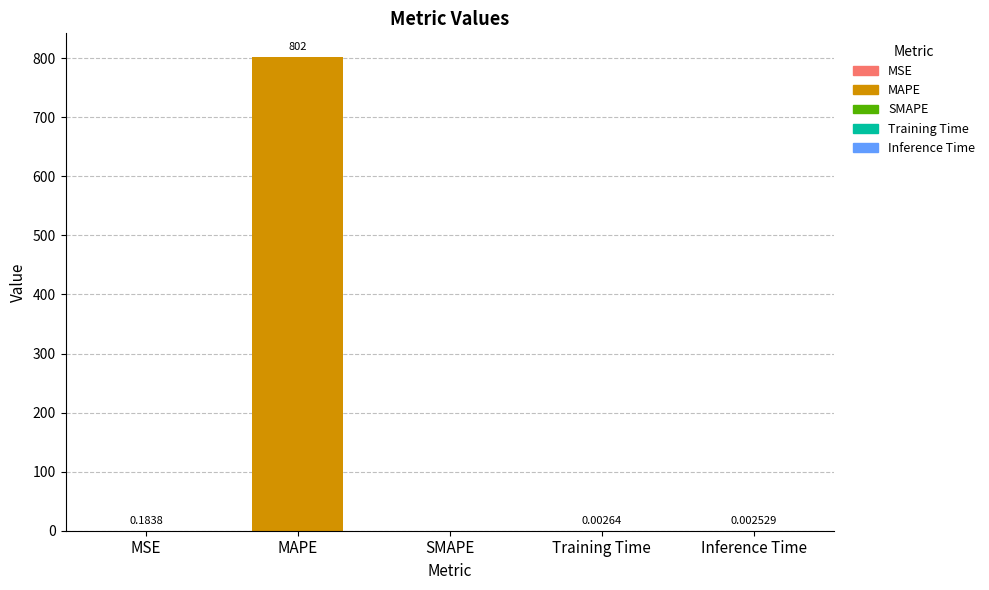

At which label is the value closest to 400?

MSE